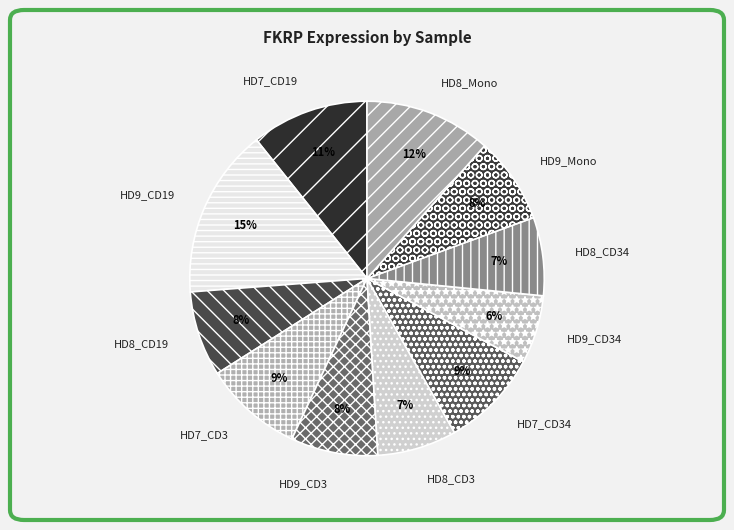

Is there a majority slice in this chart?

No